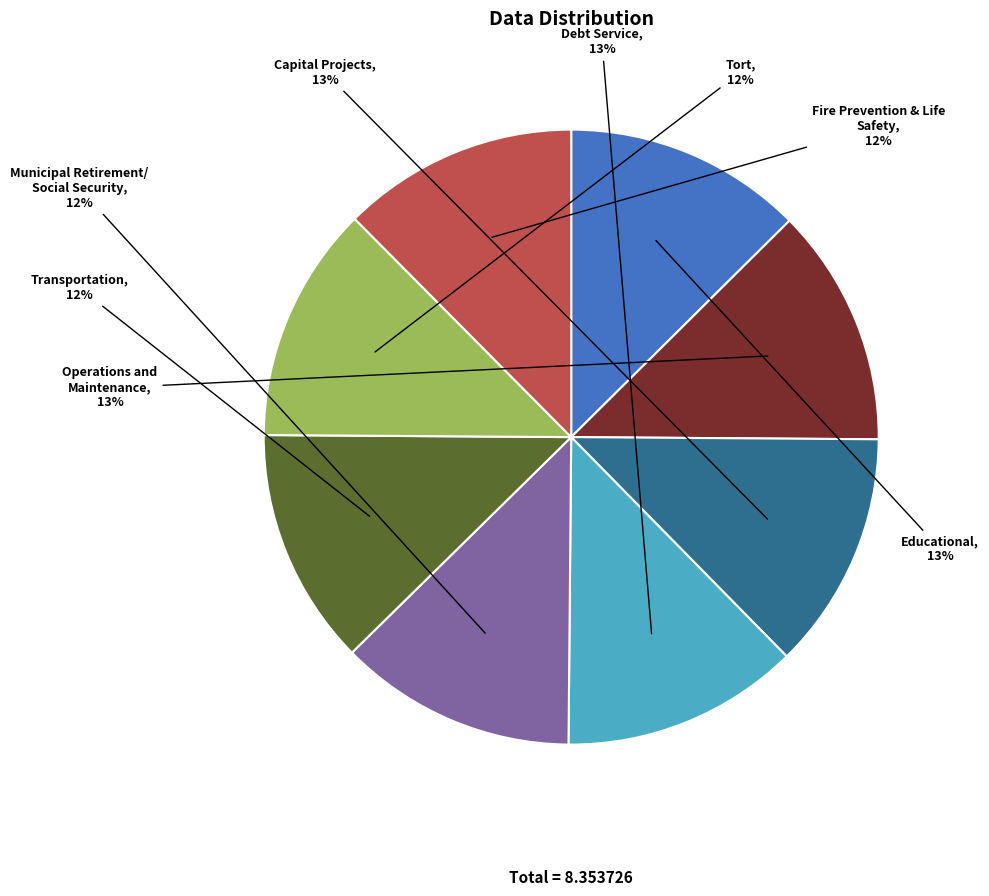

Is the sum of Operations and Maintenance and Debt Service greater than half?

No